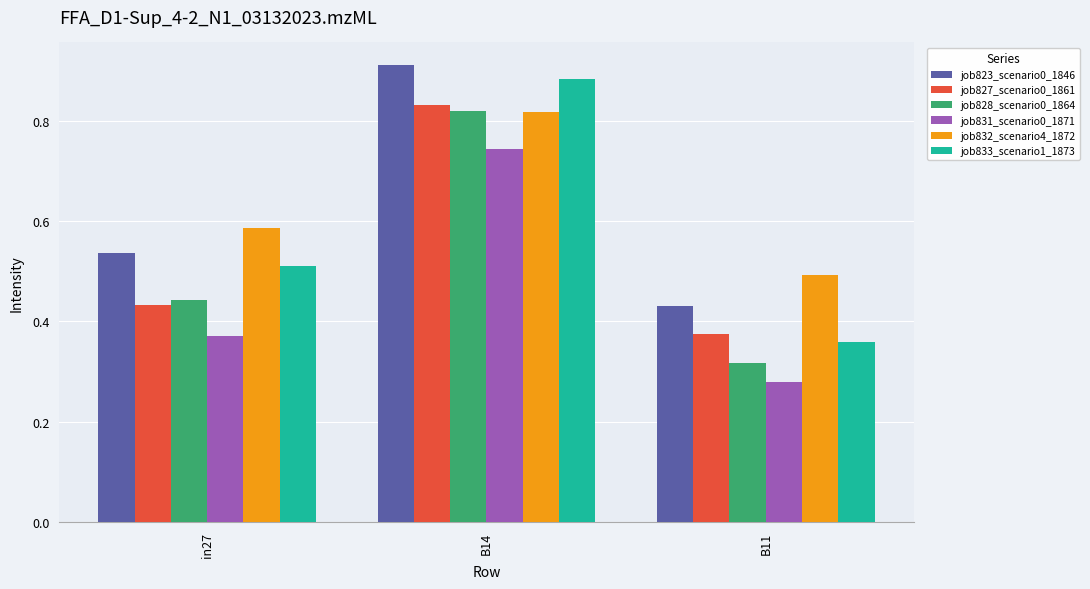

Does the chart contain stacked bars?

No